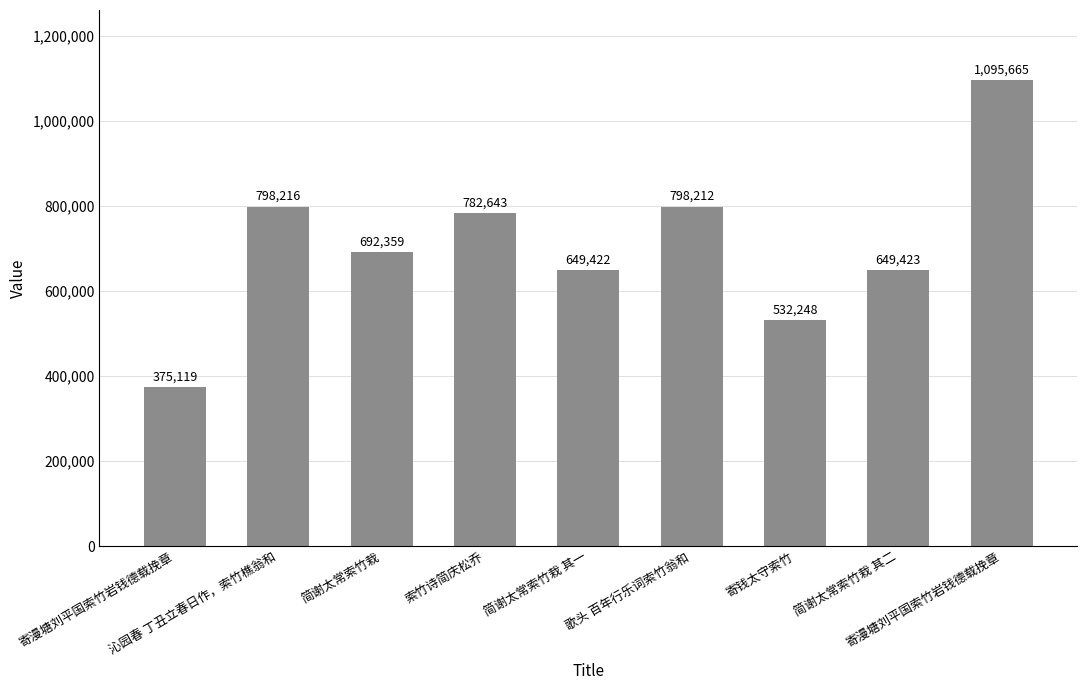

Reading left to right, transcribe all the data shown in this chart.

375119	798216	692359	782643	649422	798212	532248	649423	1095665